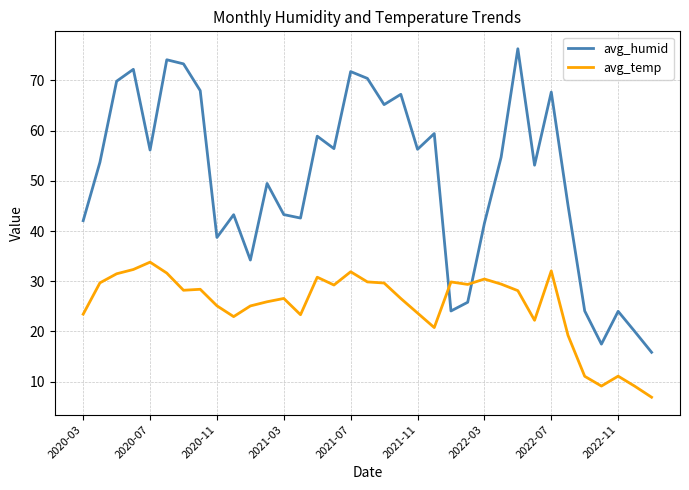

What are all the series names shown in the legend?

avg_humid, avg_temp